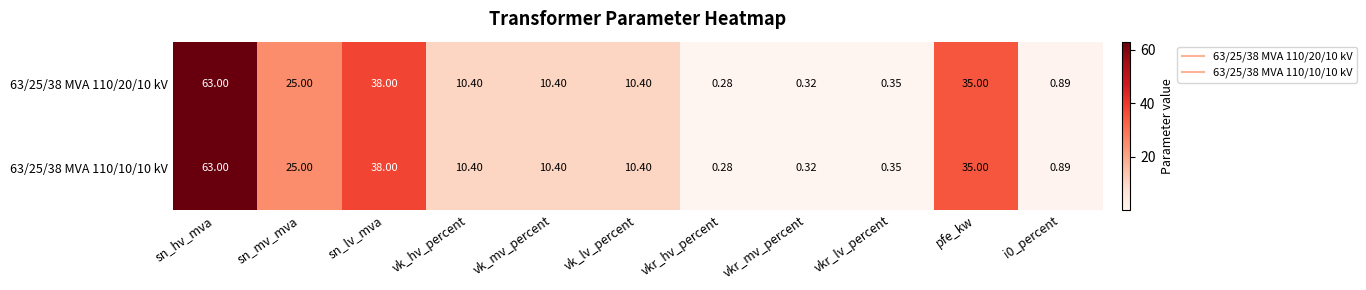

Where is 63/25/38 MVA 110/10/10 kV nearest to the value 31?

pfe_kw